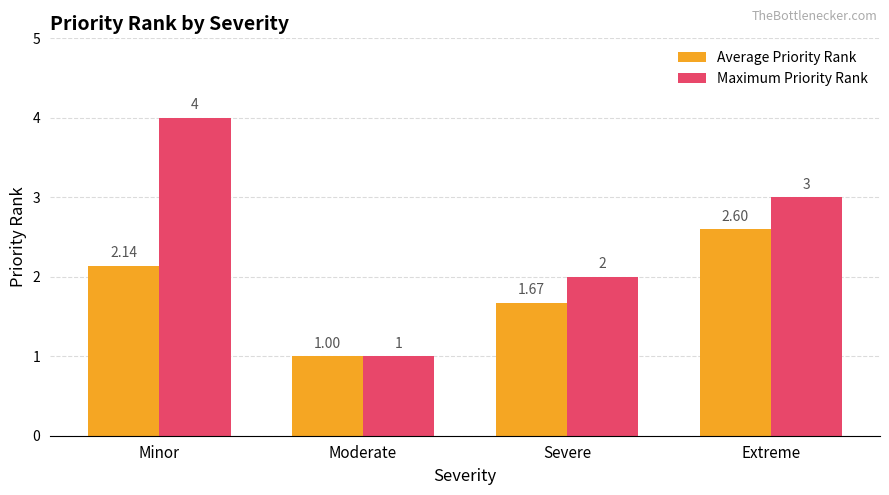

The Average Priority Rank series shows 1.6 at Moderate. True or false?

False